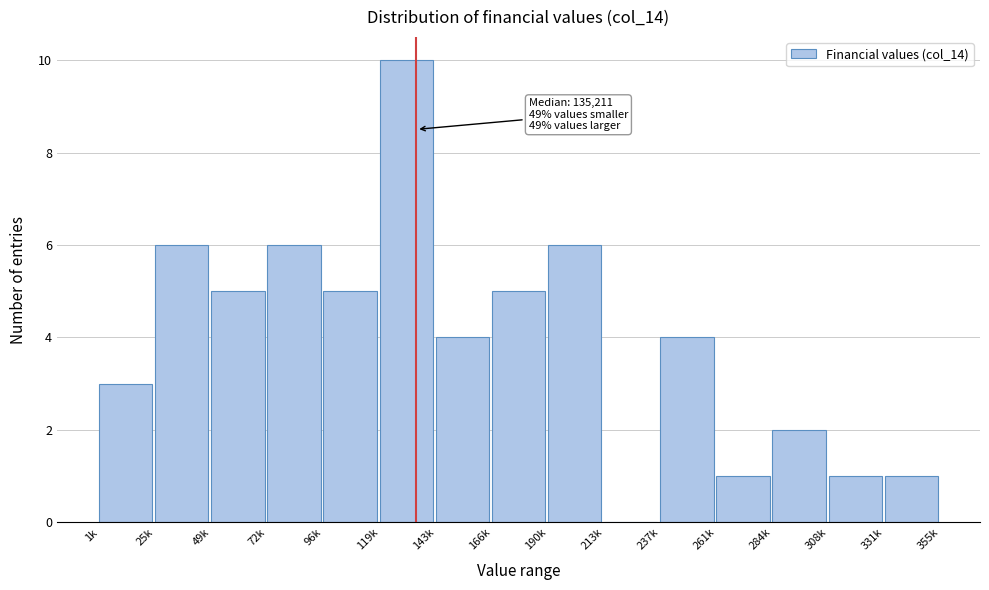

Reading left to right, list all the values displayed in this chart.

1k=3	25k=6	49k=5	72k=6	96k=5	119k=10	143k=4	166k=5	190k=6	213k=0	237k=4	261k=1	284k=2	308k=1	331k=1